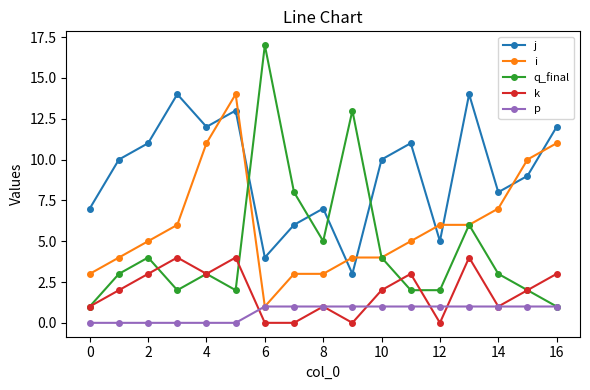

List the series in order of their overall mean, highest first.

j, i, q_final, k, p